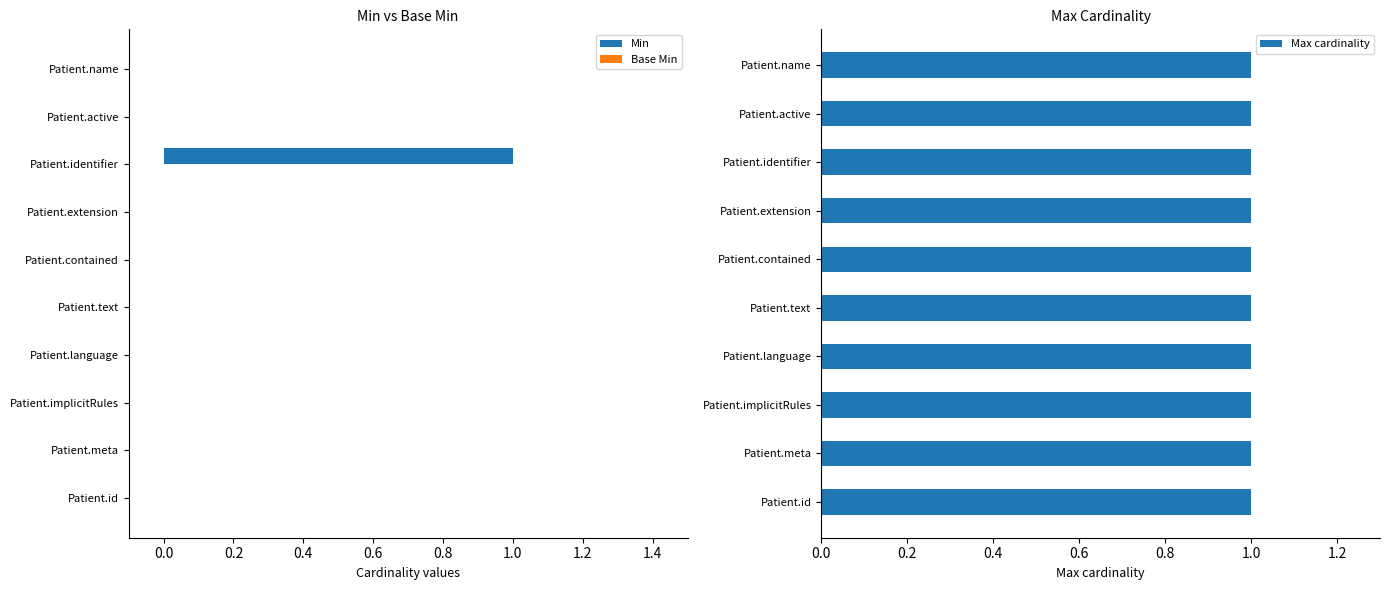

Is it true that Min equals 0 at Patient.contained?

True